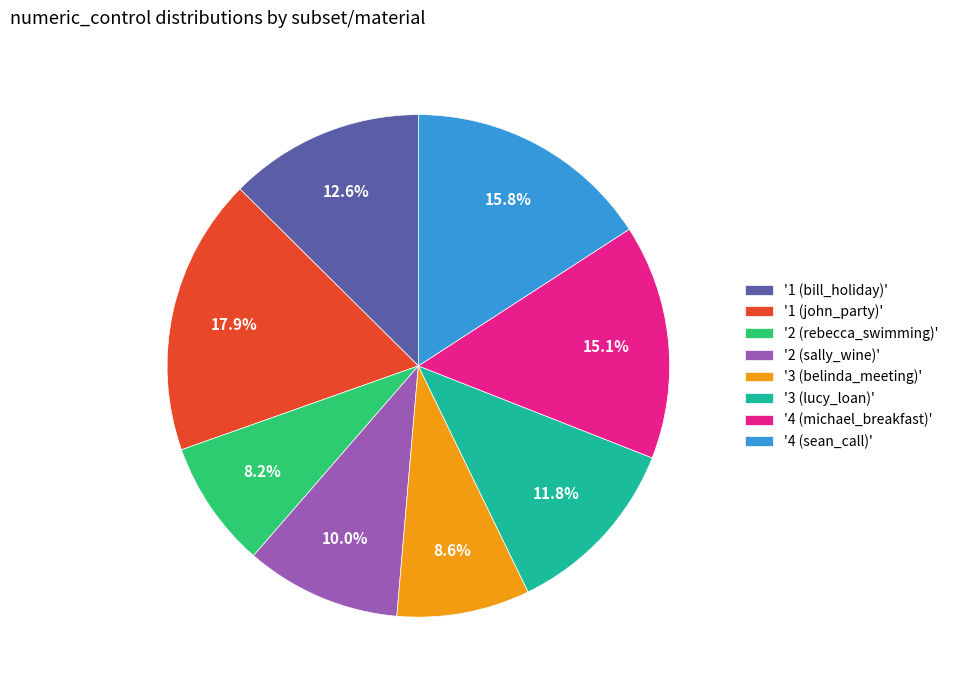

Is there any slice that represents more than half of the pie?

No